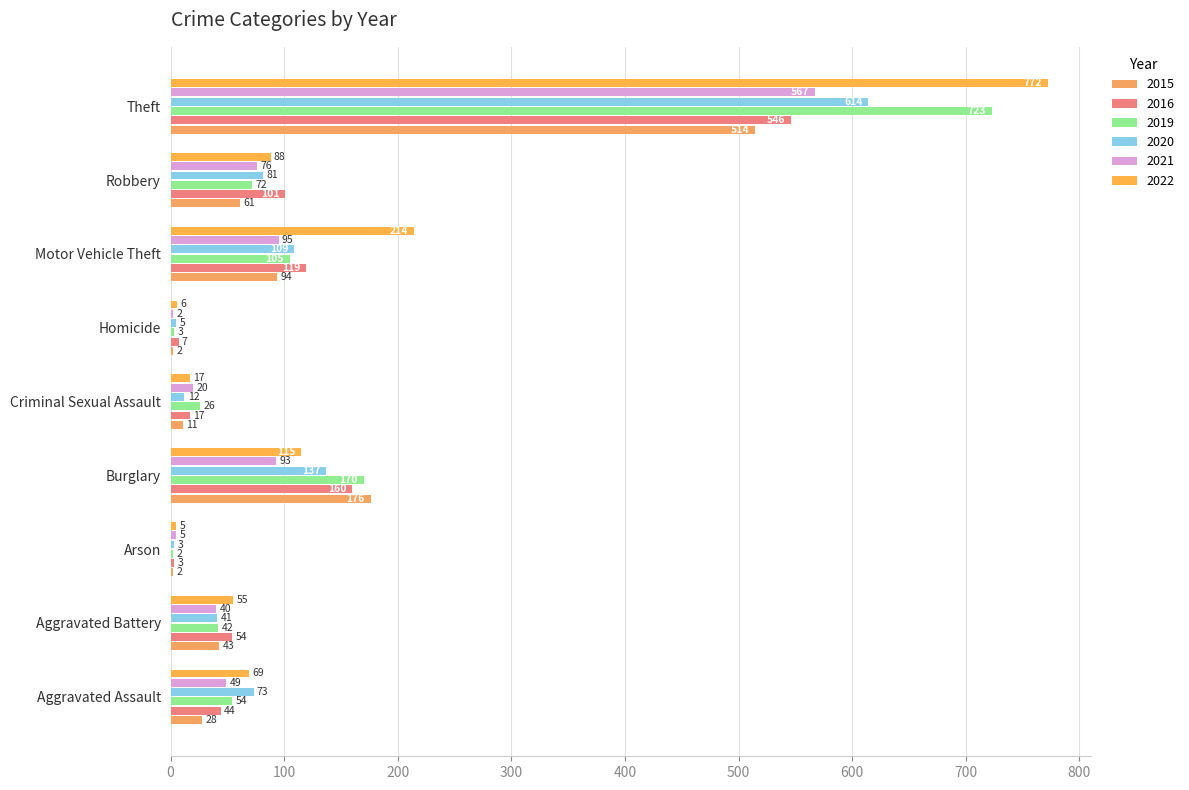

What is the minimum value shown in the chart?

2